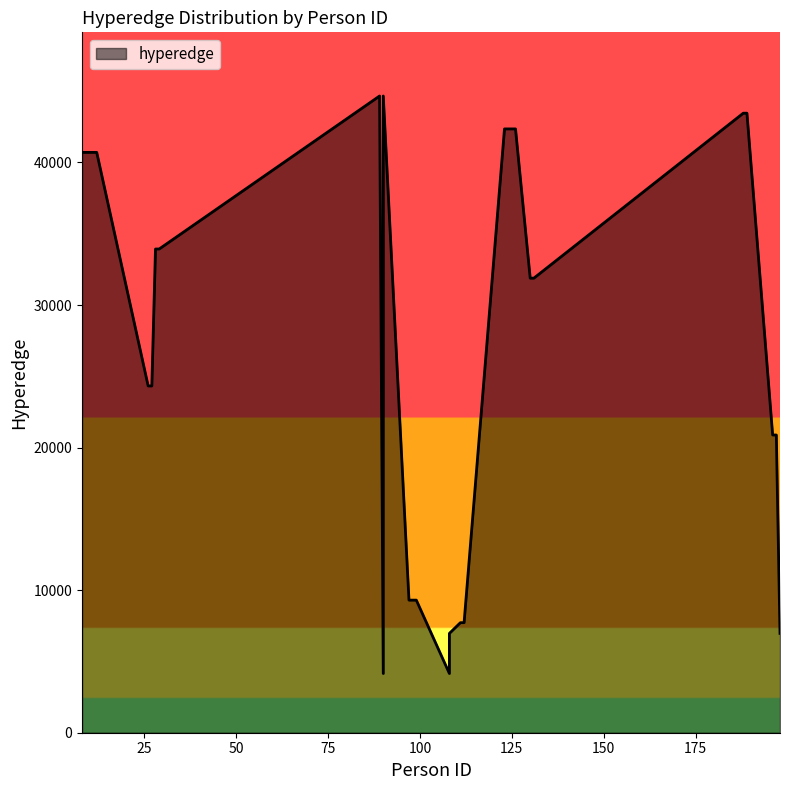

What is the difference between the values at 198 and 189?

36487